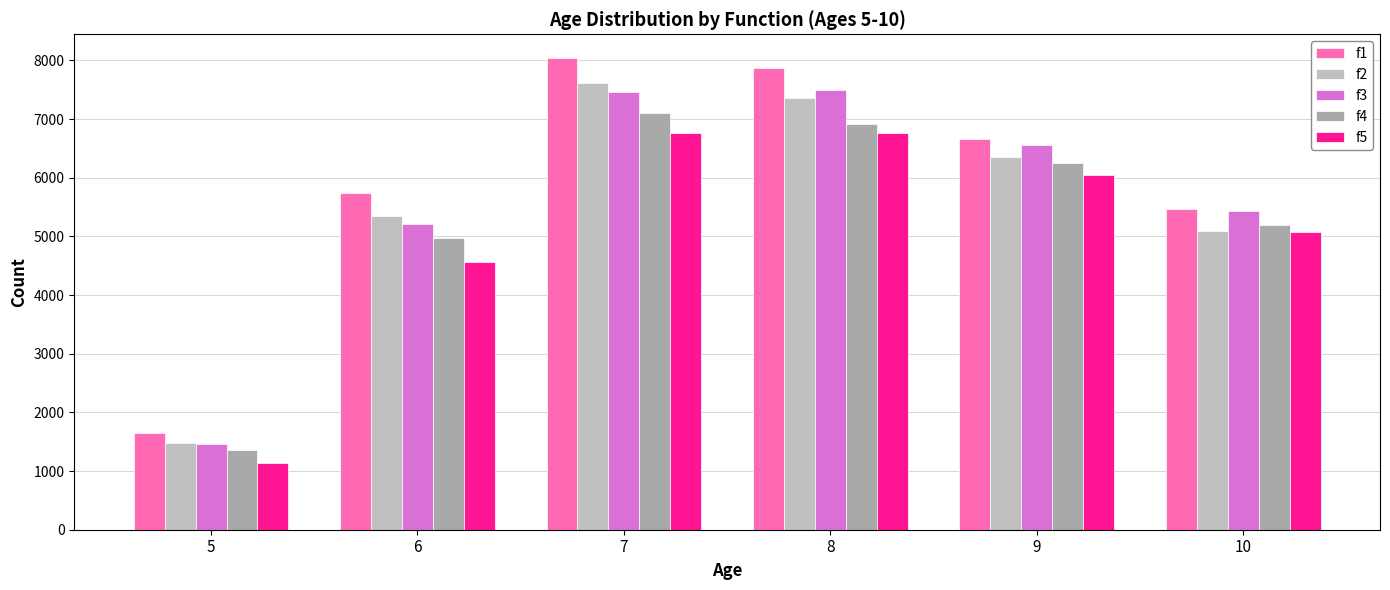

At which label is f5 closest to 3944?

6